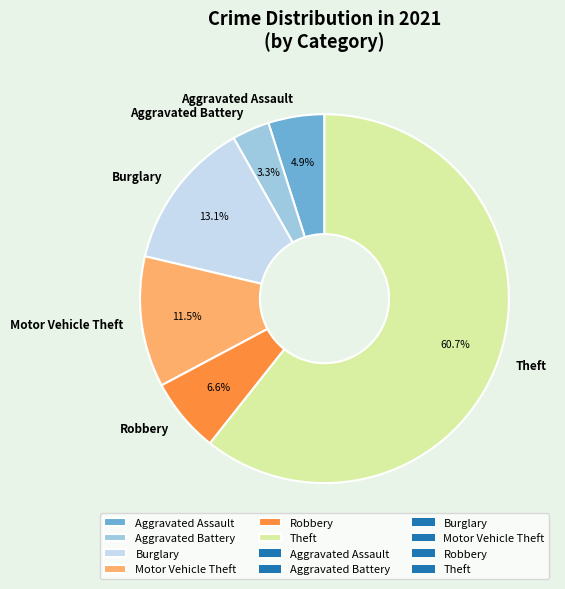

How many segments does this pie chart have?

6